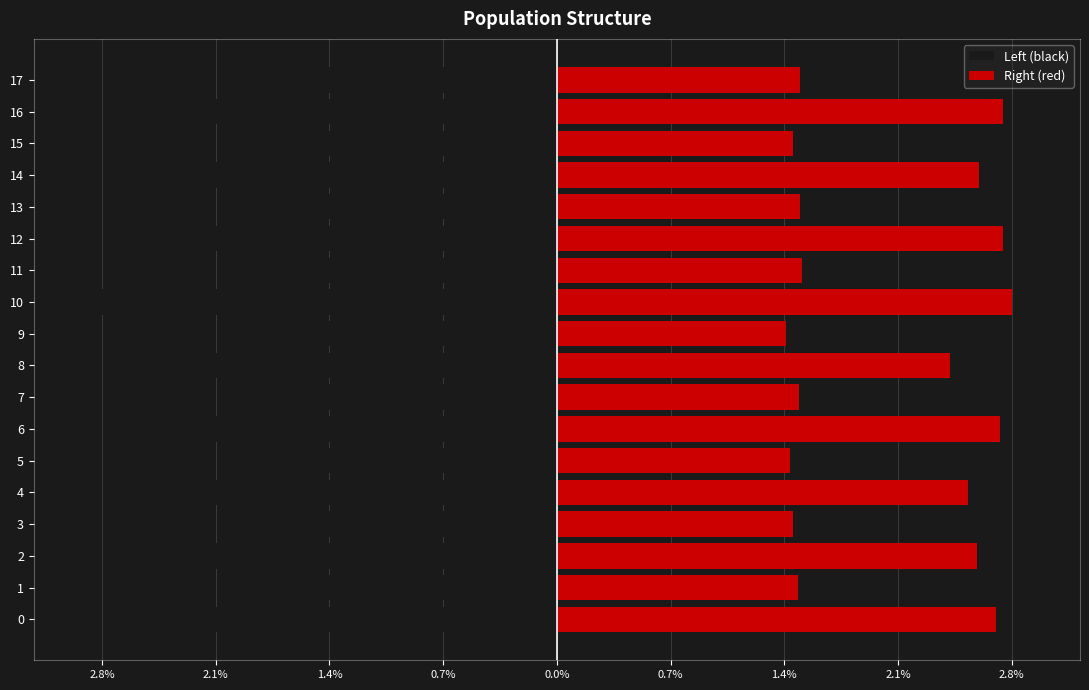

What is the difference between the Left (black) values at 15 and 8?

1.0